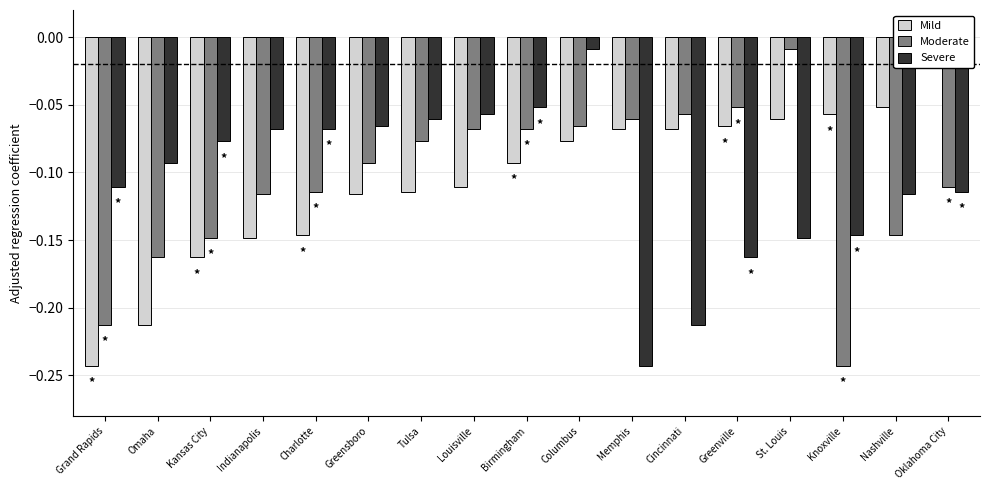

Which label corresponds to the largest value in the chart?

Oklahoma City